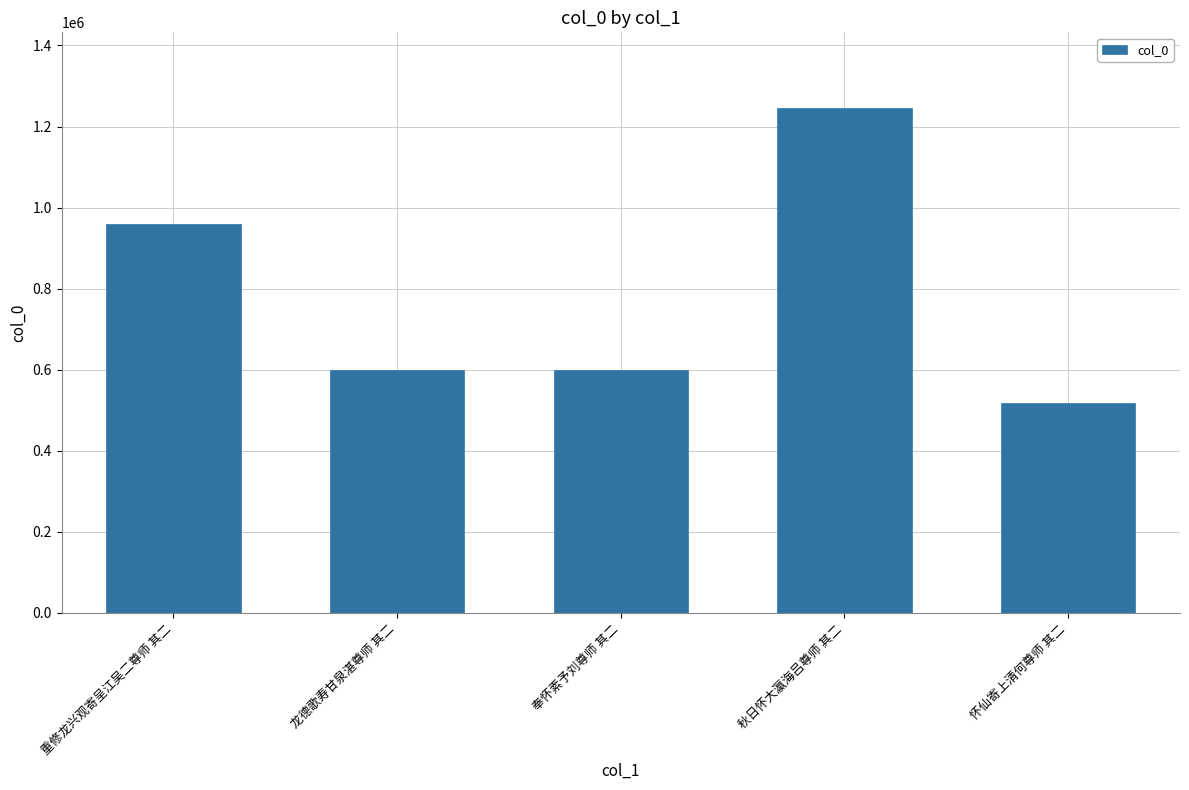

At which category does the chart reach its peak across all series?

秋日怀大瀛海吕尊师 其二